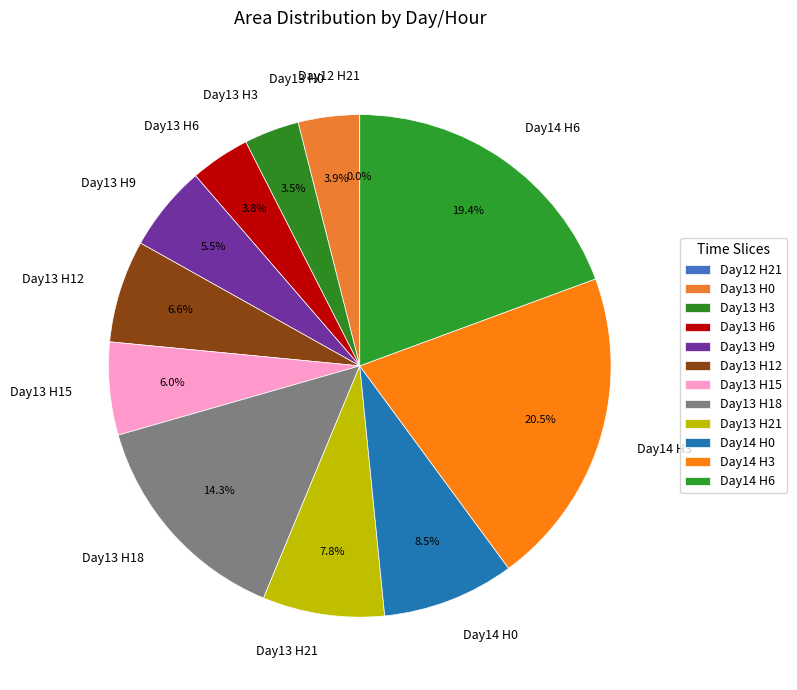

Which slice is the largest?

Day14 H3